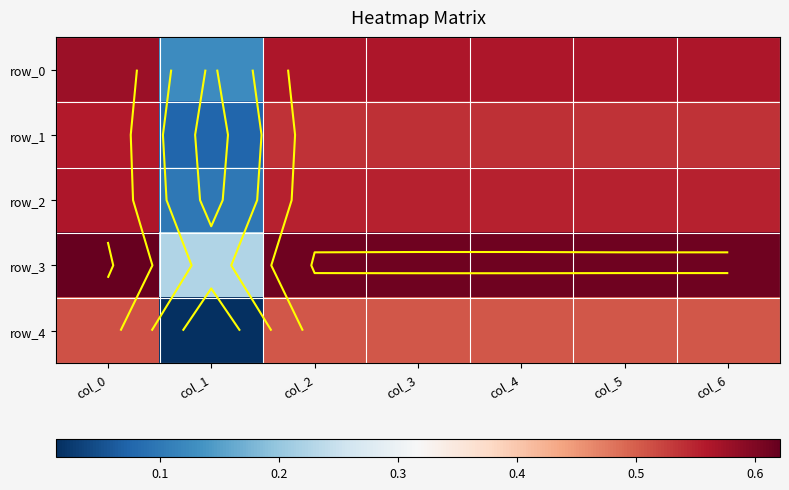

At how many categories does at least one series exceed 0?

7